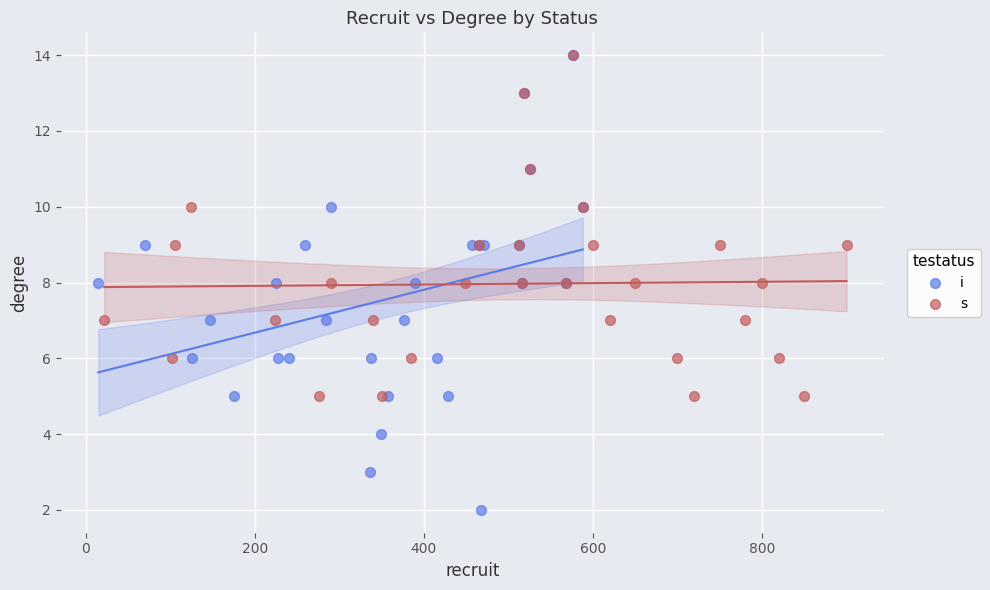

Which series has the widest spread of Y values?

i